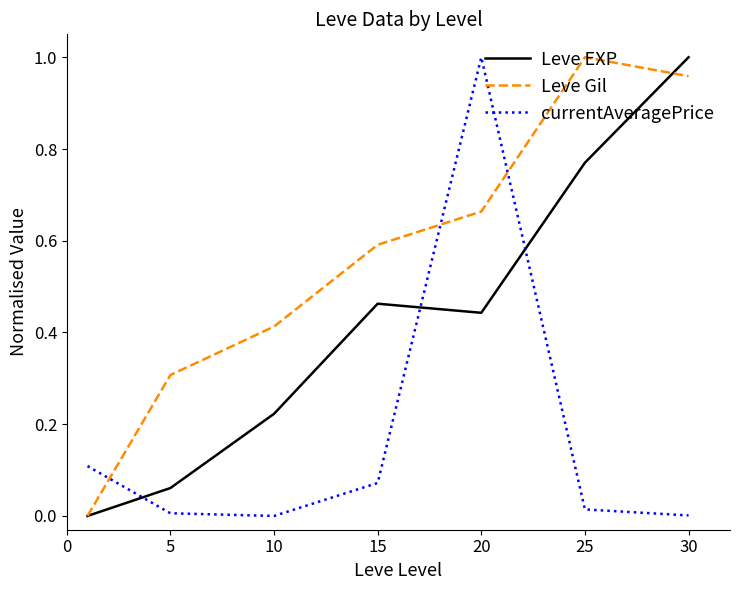

List the series in order of their overall mean, highest first.

Leve Gil, Leve EXP, currentAveragePrice